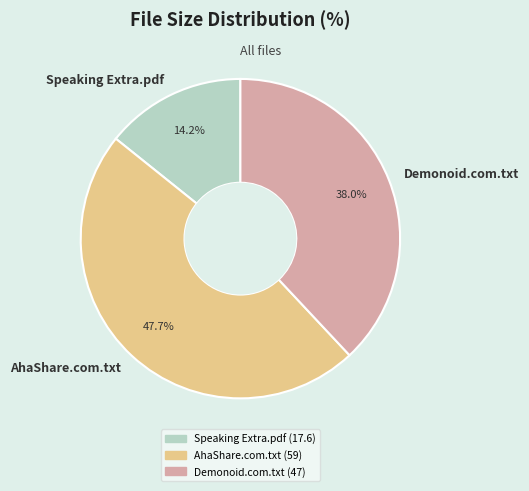

Which has a higher value, Speaking Extra.pdf or AhaShare.com.txt?

AhaShare.com.txt